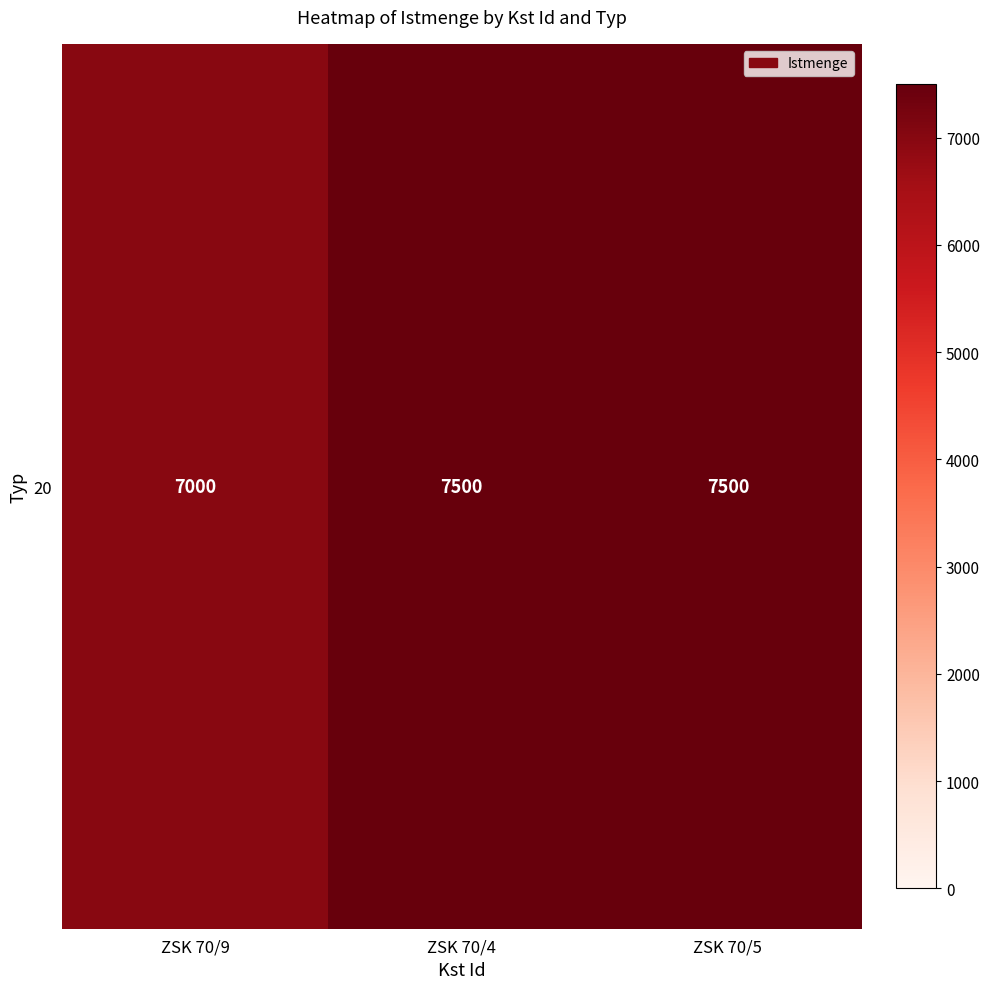

Rank the categories by value from highest to lowest.

ZSK 70/4, ZSK 70/5, ZSK 70/9